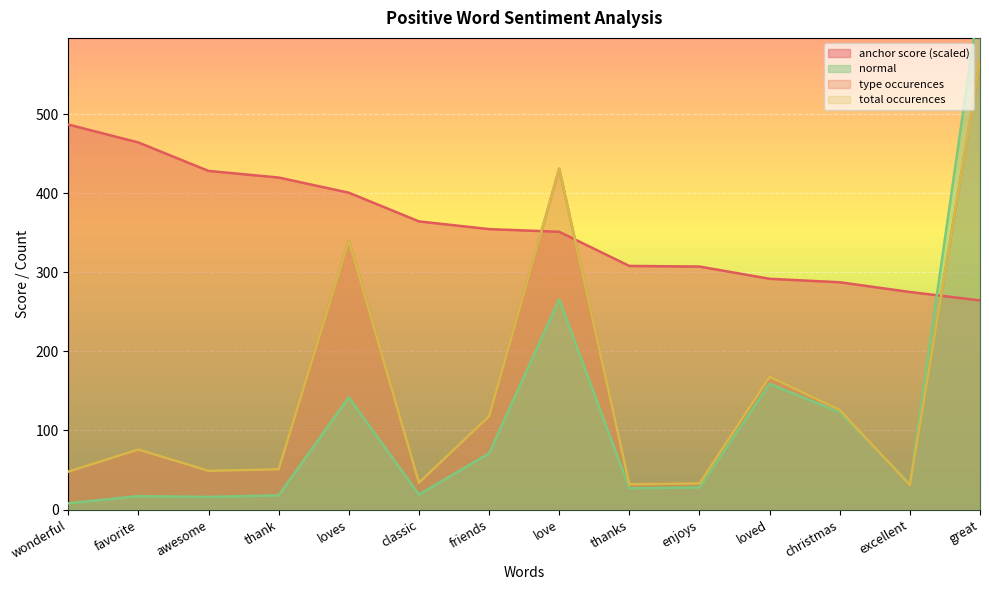

Is the value of anchor score at great greater than the value of type occurences at enjoys?

Yes